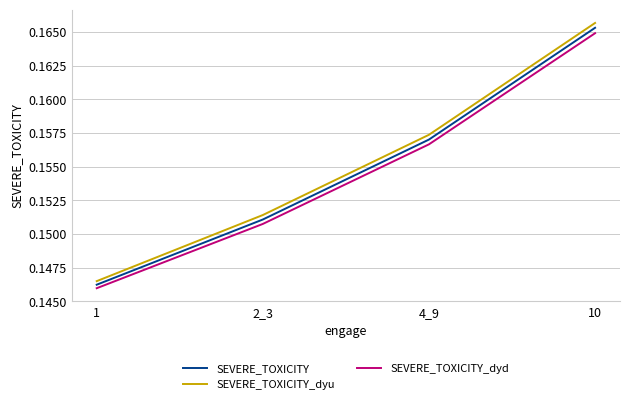

How many series are shown in this chart?

3